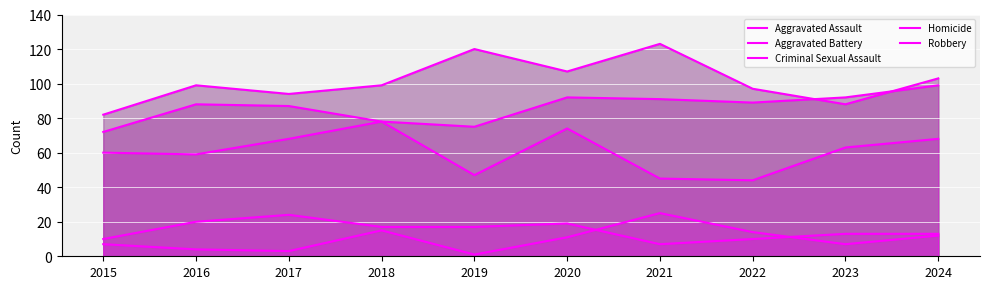

What is the minimum value for Aggravated Battery?

82